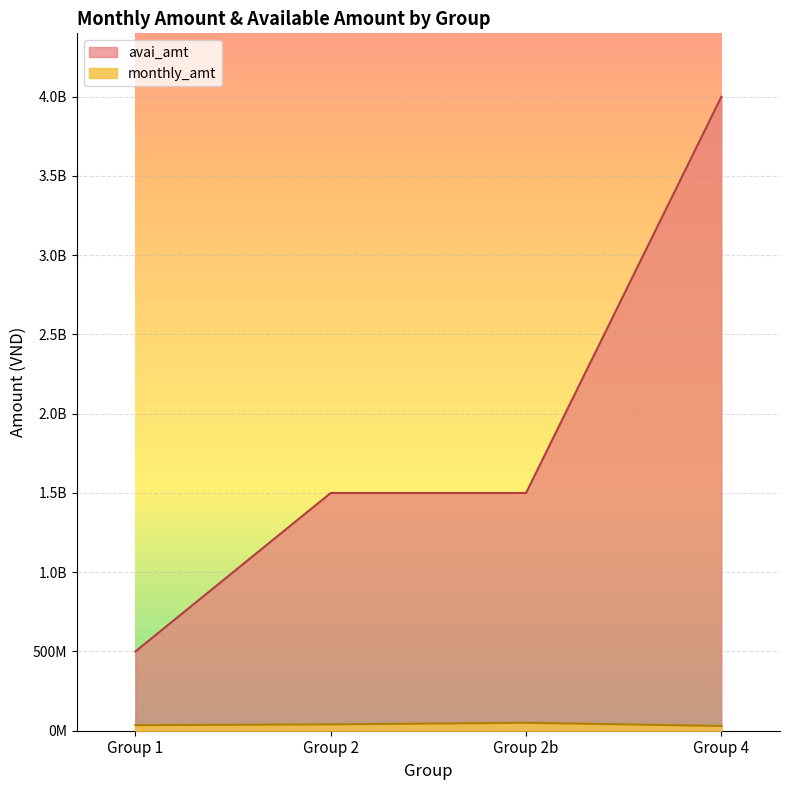

The value of monthly_amt at Group 2b is 50000000. True or false?

True